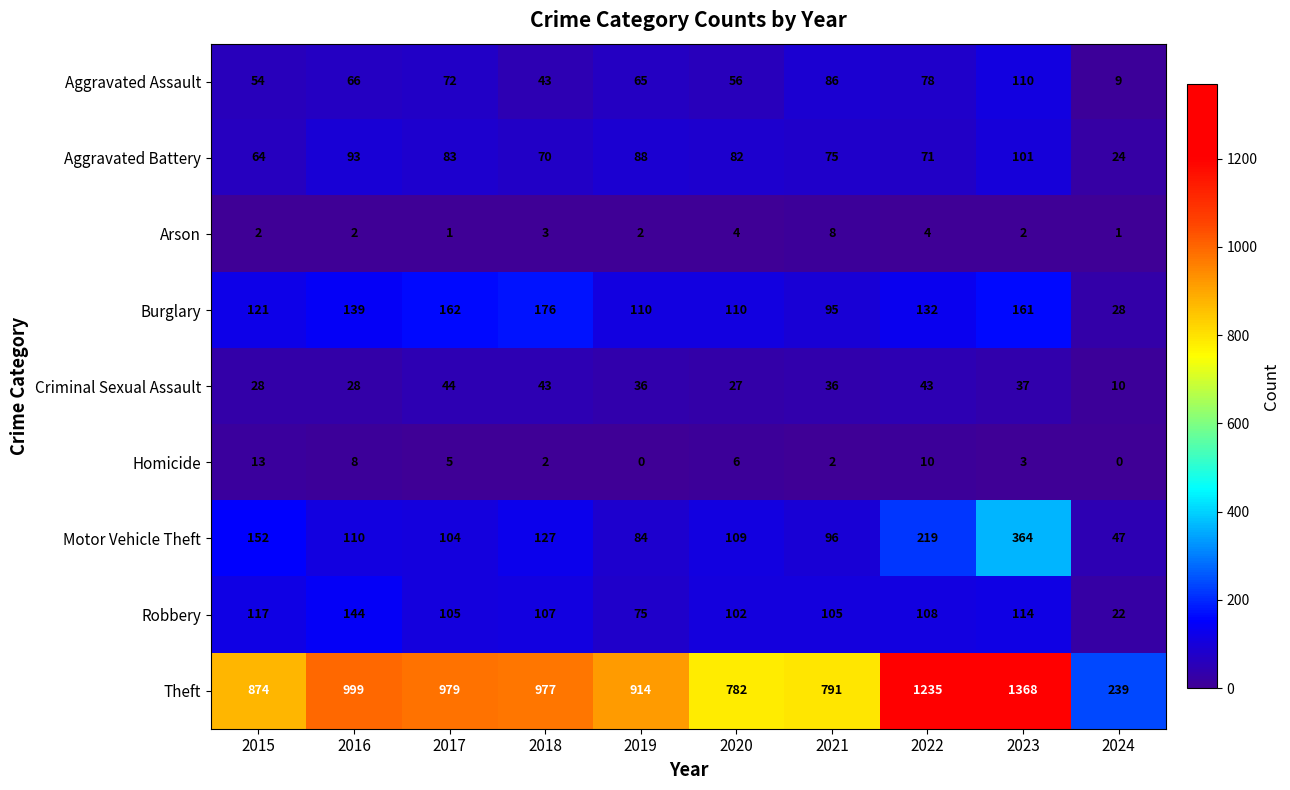

How many series are shown in this chart?

9